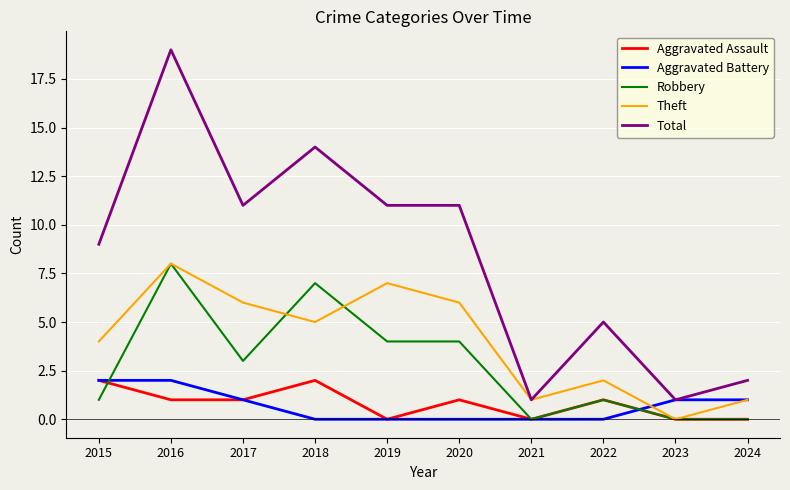

The value of Aggravated Assault at 2022 is 1. True or false?

True